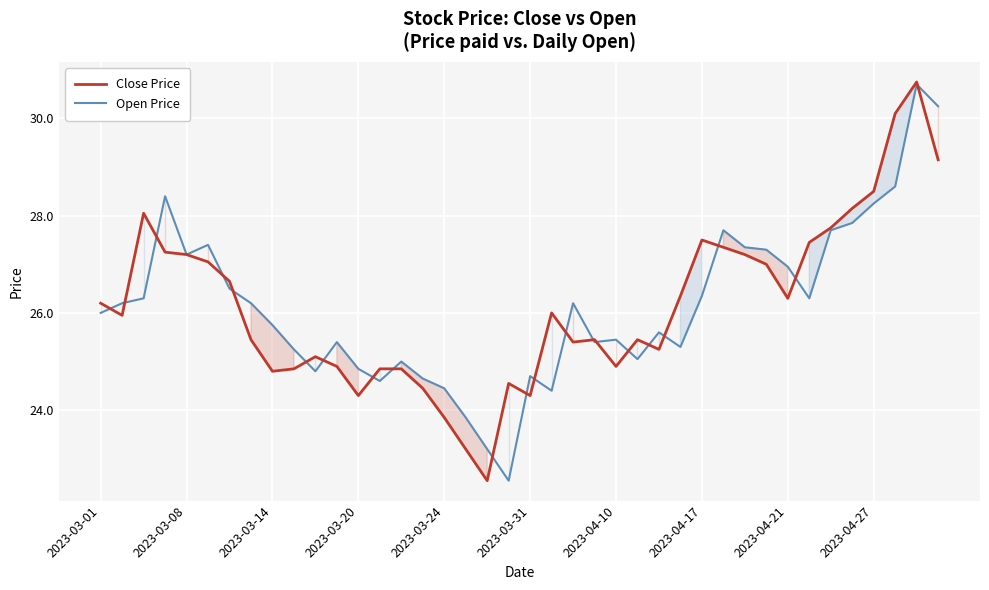

The Close Price series shows 24.3 at 2023-03-31. True or false?

True